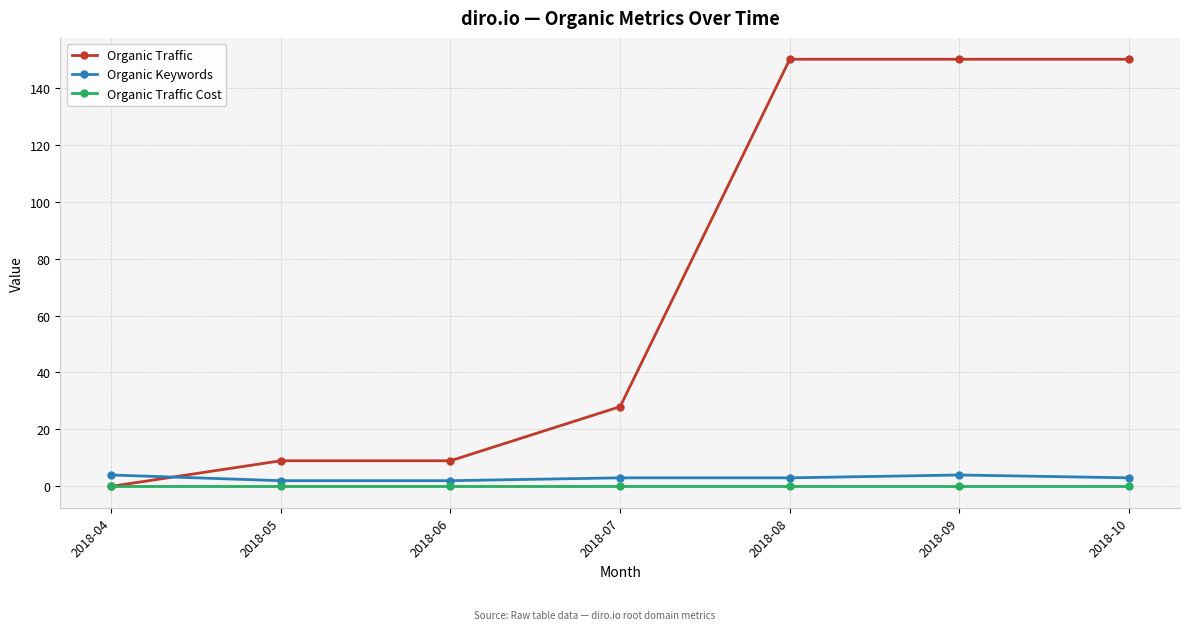

Reading left to right, transcribe all the data shown in this chart.

Organic Traffic: 0	9	9	28	150	150	150
Organic Keywords: 4	2	2	3	3	4	3
Organic Traffic Cost: 0	0	0	0	0	0	0